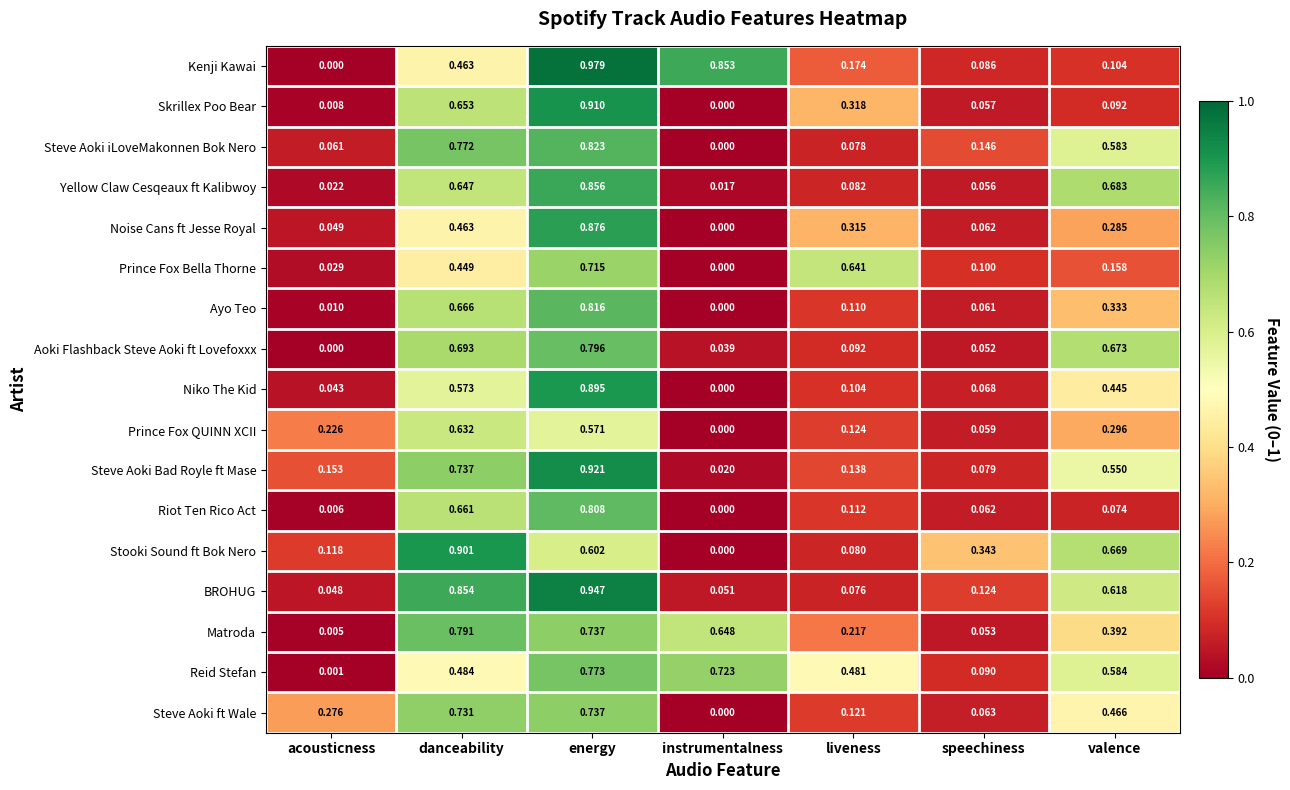

Which series has the widest spread of values?

Kenji Kawai